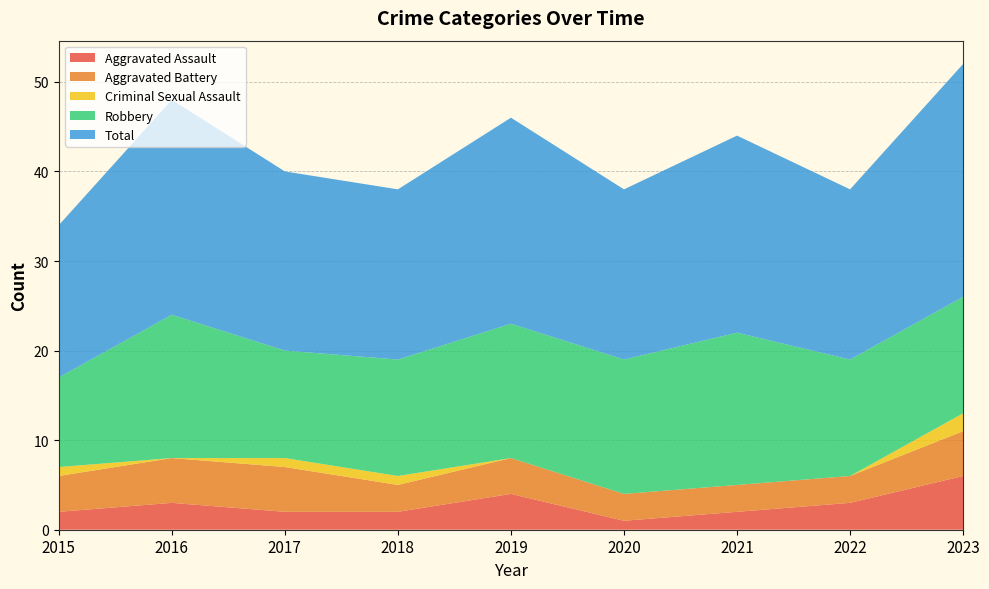

Reading left to right, transcribe all the data shown in this chart.

Aggravated Assault: 2015=2	2016=3	2017=2	2018=2	2019=4	2020=1	2021=2	2022=3	2023=6
Aggravated Battery: 2015=4	2016=5	2017=5	2018=3	2019=4	2020=3	2021=3	2022=3	2023=5
Criminal Sexual Assault: 2015=1	2016=0	2017=1	2018=1	2019=0	2020=0	2021=0	2022=0	2023=2
Robbery: 2015=10	2016=16	2017=12	2018=13	2019=15	2020=15	2021=17	2022=13	2023=13
Total: 2015=17	2016=24	2017=20	2018=19	2019=23	2020=19	2021=22	2022=19	2023=26